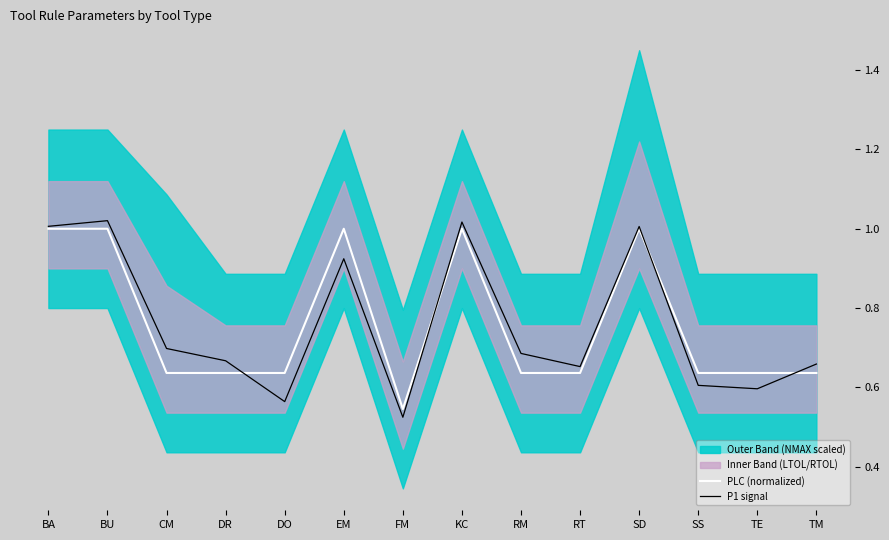

Is it true that PLC (normalized) equals 0.9 at FM?

False